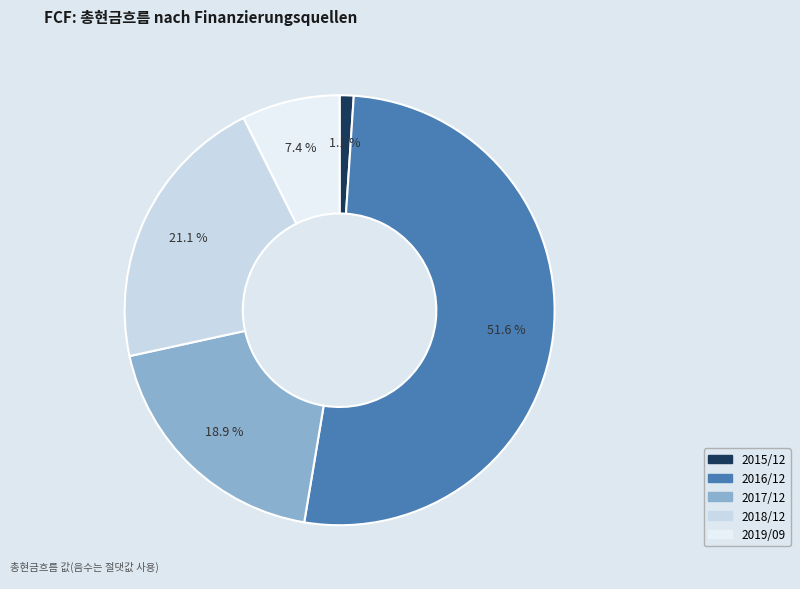

Is it true that 2018/12 is 21% of the pie?

True